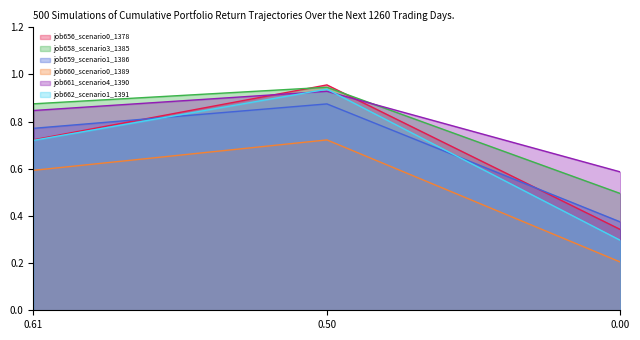

List the labels in order of job659_scenario1_1386 value, smallest first.

0.00, 0.61, 0.50